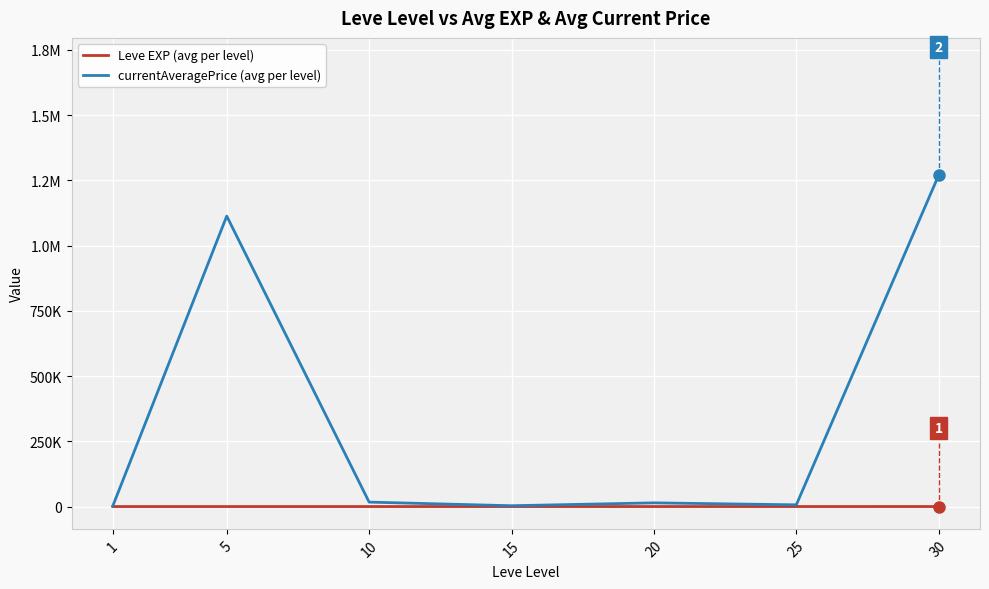

Which has a higher value, 1 or 15?

15